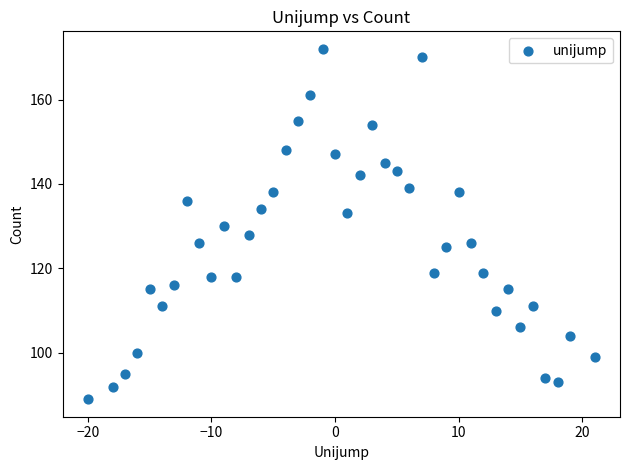

What is the range of Y values (max minus min)?

83